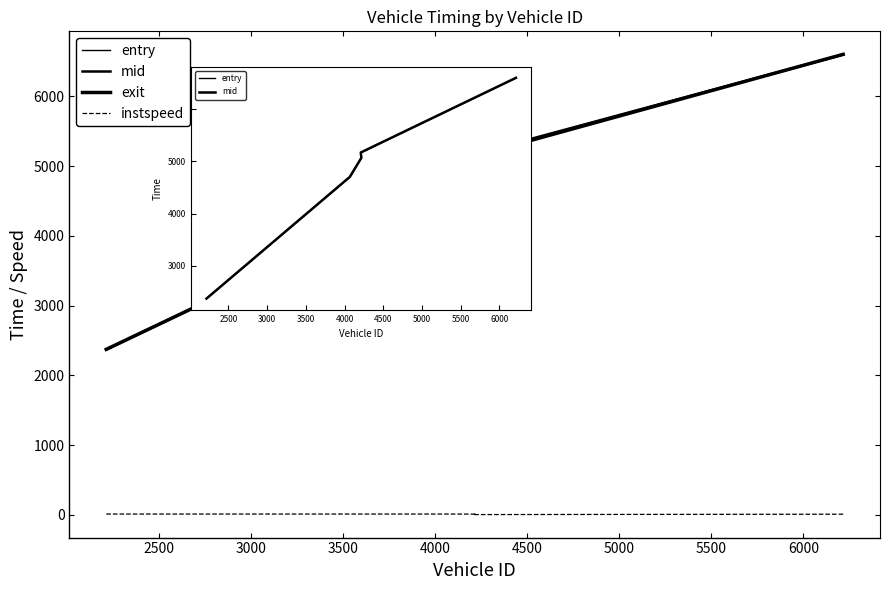

At 3500, list the series in order from smallest to largest.

instspeed, exit, entry, mid